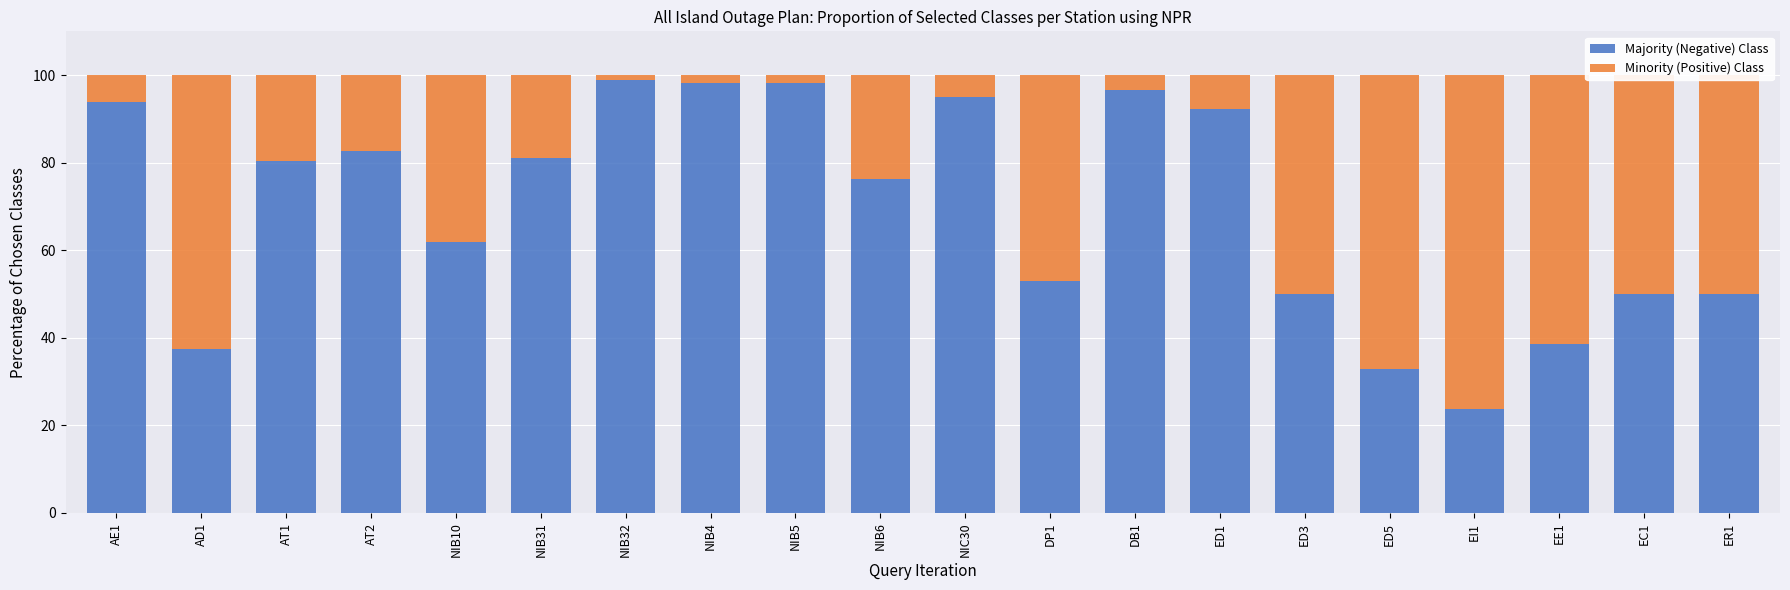

What is the lowest value of the Majority (Negative) Class series?

23.7